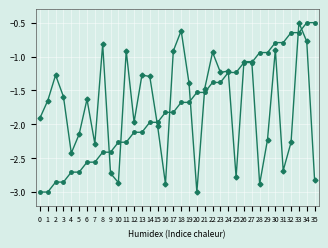

What is the difference between the highest and lowest values at 19?

0.3